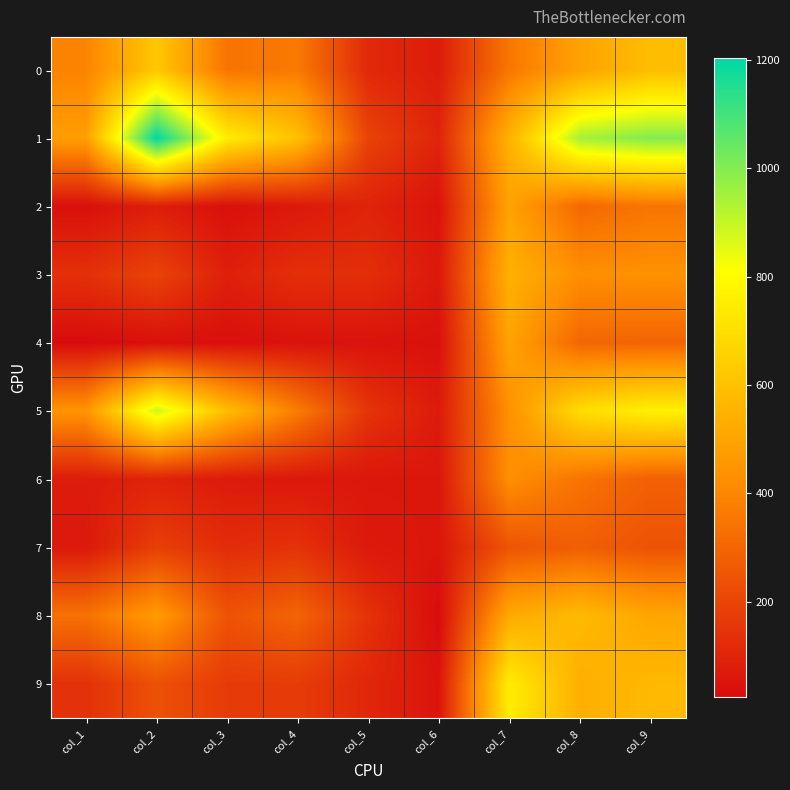

Reading left to right, list all the values displayed in this chart.

0: col_1=392	col_2=625	col_3=343	col_4=361	col_5=114	col_6=76	col_7=353	col_8=493	col_9=585
1: col_1=480	col_2=1203	col_3=751	col_4=600	col_5=193	col_6=100	col_7=547	col_8=948	col_9=999
2: col_1=37	col_2=79	col_3=37	col_4=65	col_5=97	col_6=50	col_7=494	col_8=309	col_9=347
3: col_1=137	col_2=195	col_3=87	col_4=132	col_5=130	col_6=66	col_7=547	col_8=427	col_9=436
4: col_1=25	col_2=37	col_3=36	col_4=46	col_5=48	col_6=42	col_7=497	col_8=302	col_9=296
5: col_1=447	col_2=890	col_3=586	col_4=369	col_5=147	col_6=71	col_7=432	col_8=694	col_9=765
6: col_1=74	col_2=94	col_3=69	col_4=62	col_5=58	col_6=59	col_7=430	col_8=344	col_9=285
7: col_1=65	col_2=181	col_3=126	col_4=142	col_5=66	col_6=57	col_7=246	col_8=278	col_9=243
8: col_1=337	col_2=470	col_3=243	col_4=296	col_5=143	col_6=27	col_7=520	col_8=576	col_9=506
9: col_1=138	col_2=235	col_3=171	col_4=172	col_5=108	col_6=52	col_7=750	col_8=537	col_9=571